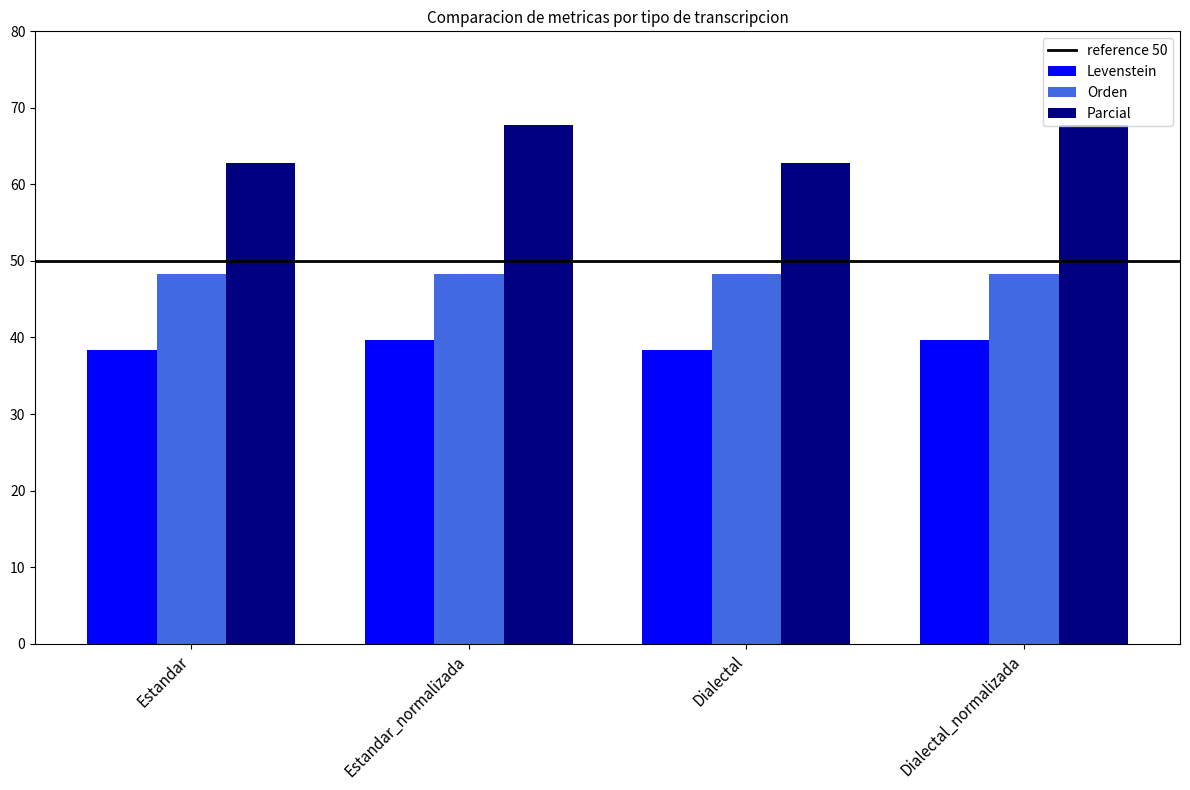

Is it true that Parcial equals 108.6 at Estandar?

False